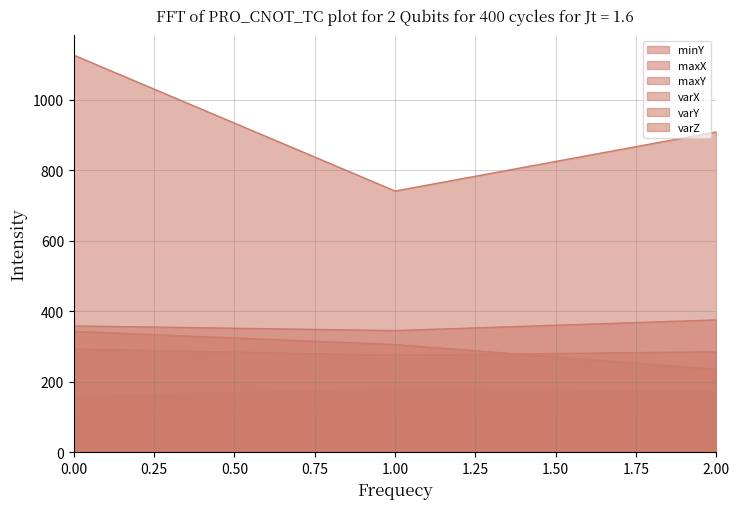

What is the greatest value displayed?

1126.2